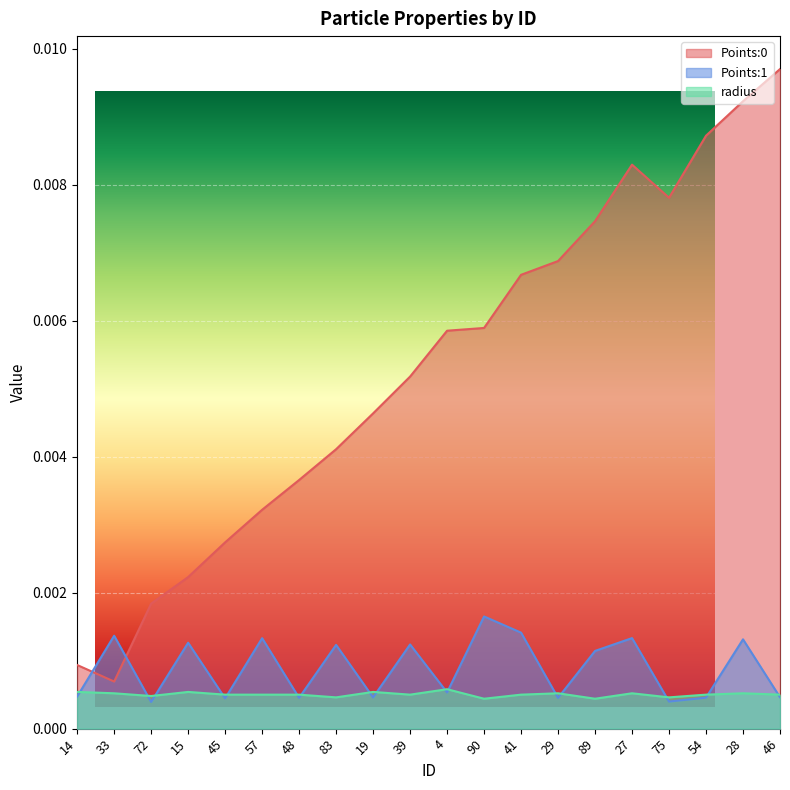

True or false: radius has a value of 0.0 at 28.

True